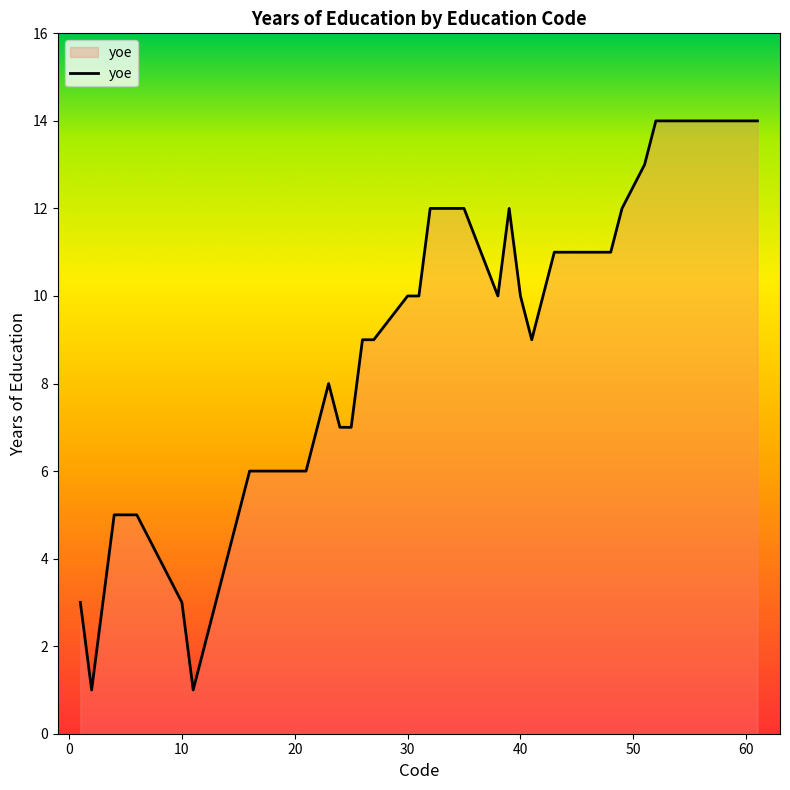

What is the maximum value shown in the chart?

14